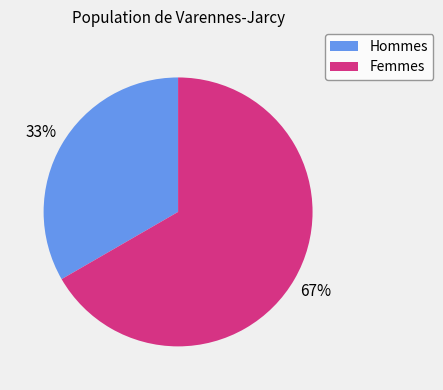

Is the sum of Hommes and Femmes greater than half?

Yes